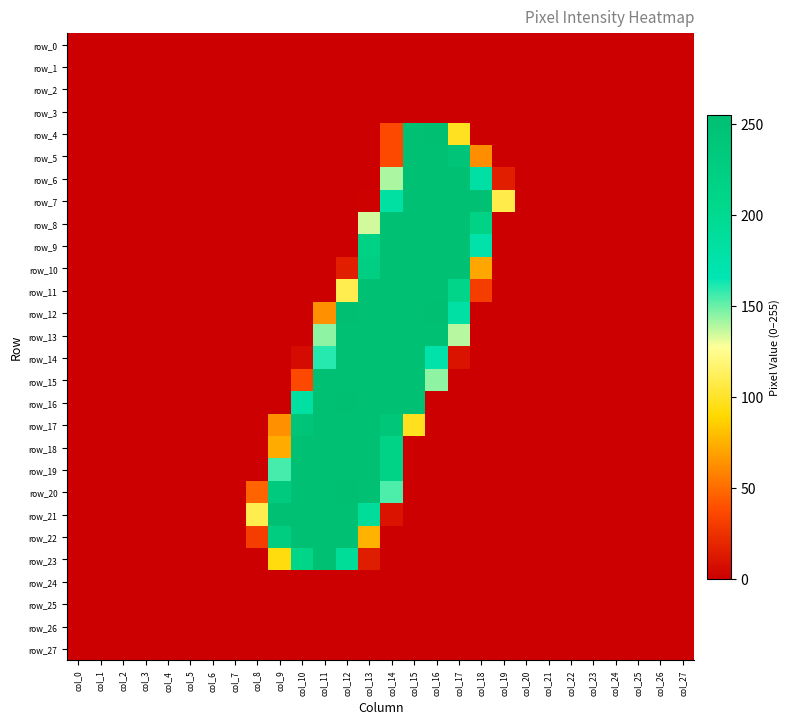

What is the difference between the maximum and minimum values in the row_23 series?

252